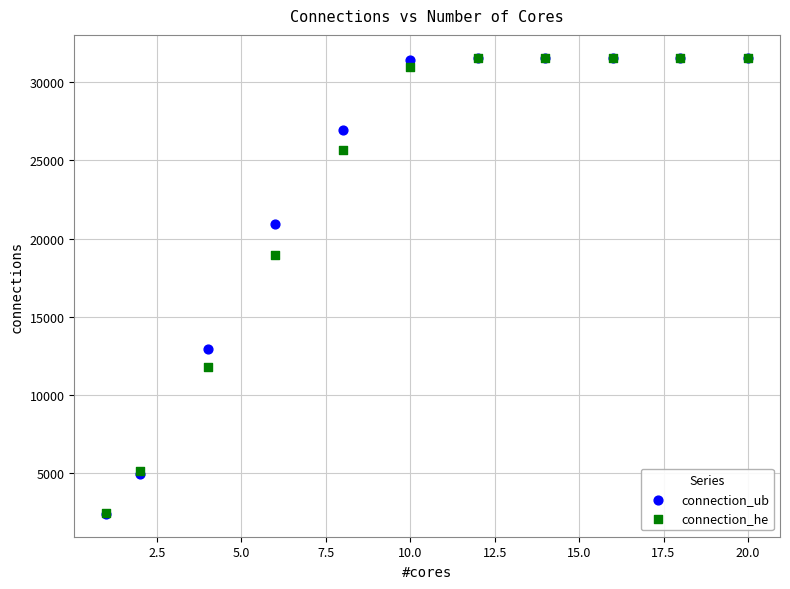

In the connection_he series, what Y value is closest to 17015?

18941